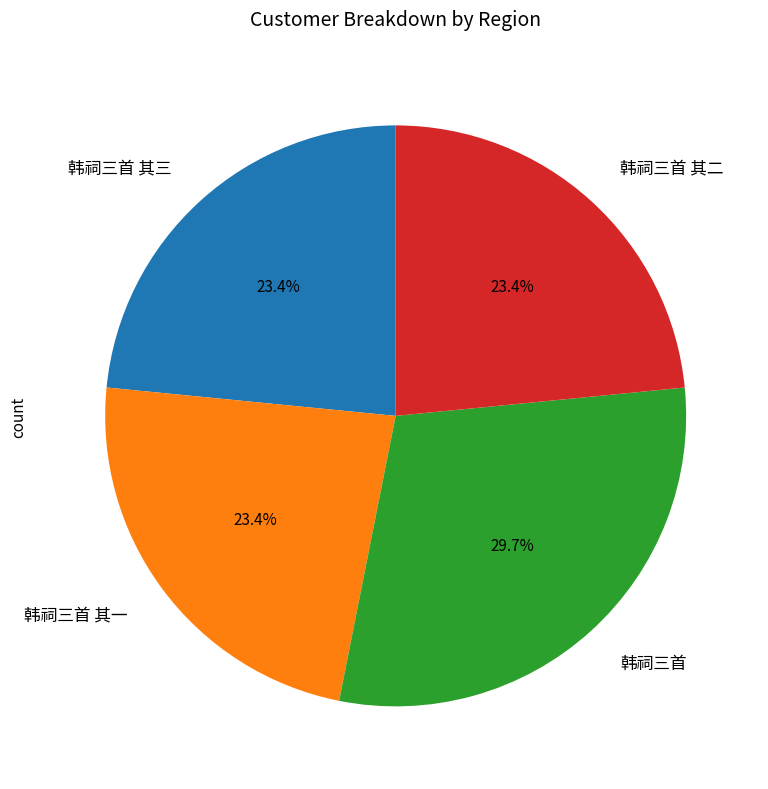

To the nearest percent, what is the difference between the largest and smallest slice percentages?

6%